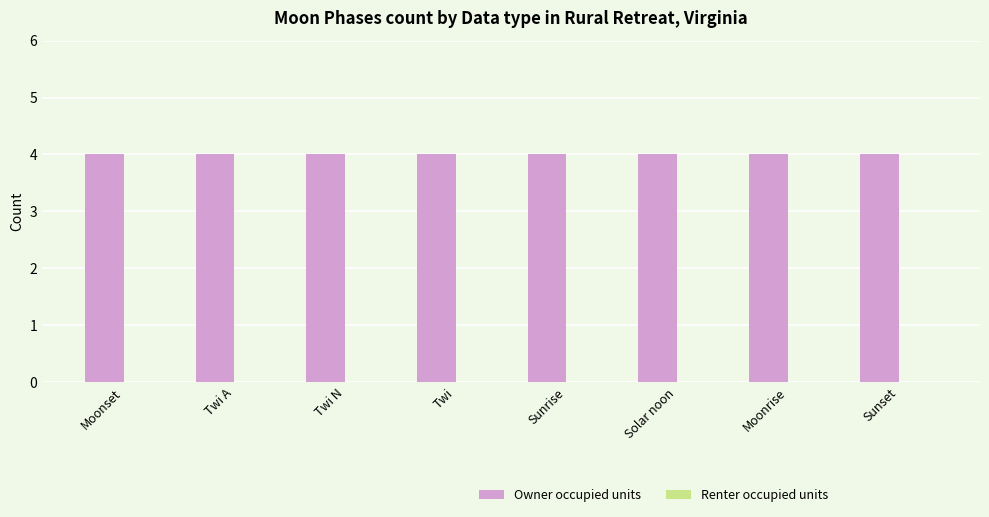

What is the value of the Owner occupied units bar at the 4th from the left?

4